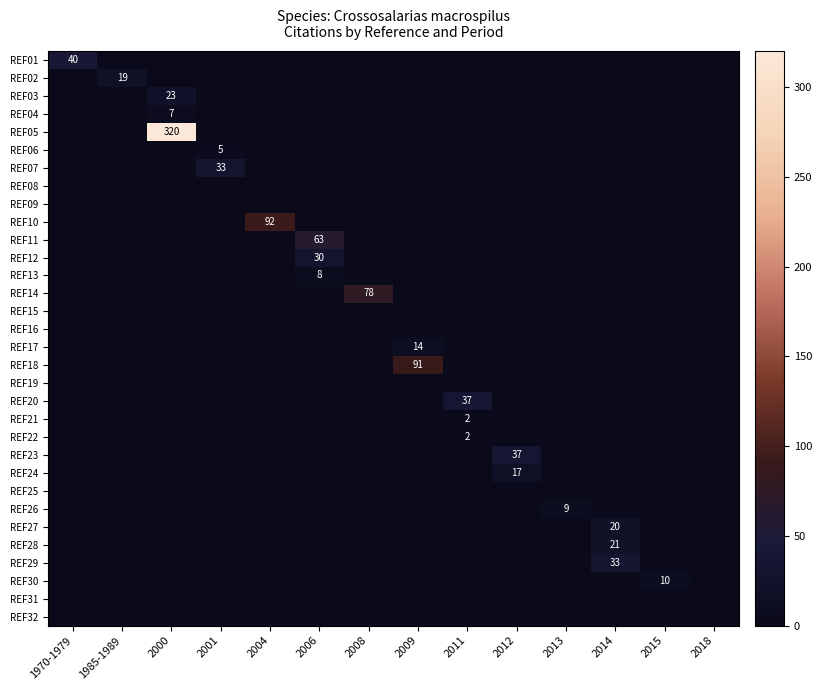

The value of REF18 at 2009 is 91. True or false?

True